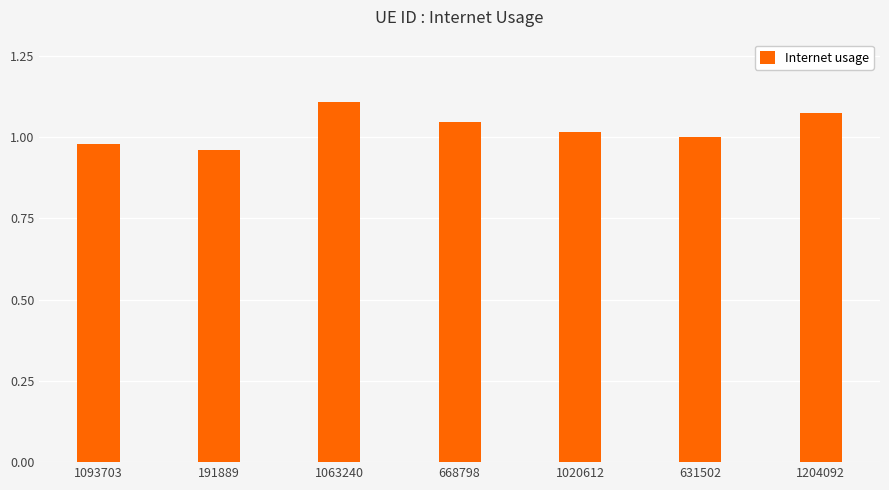

How many bars are there in total?

7